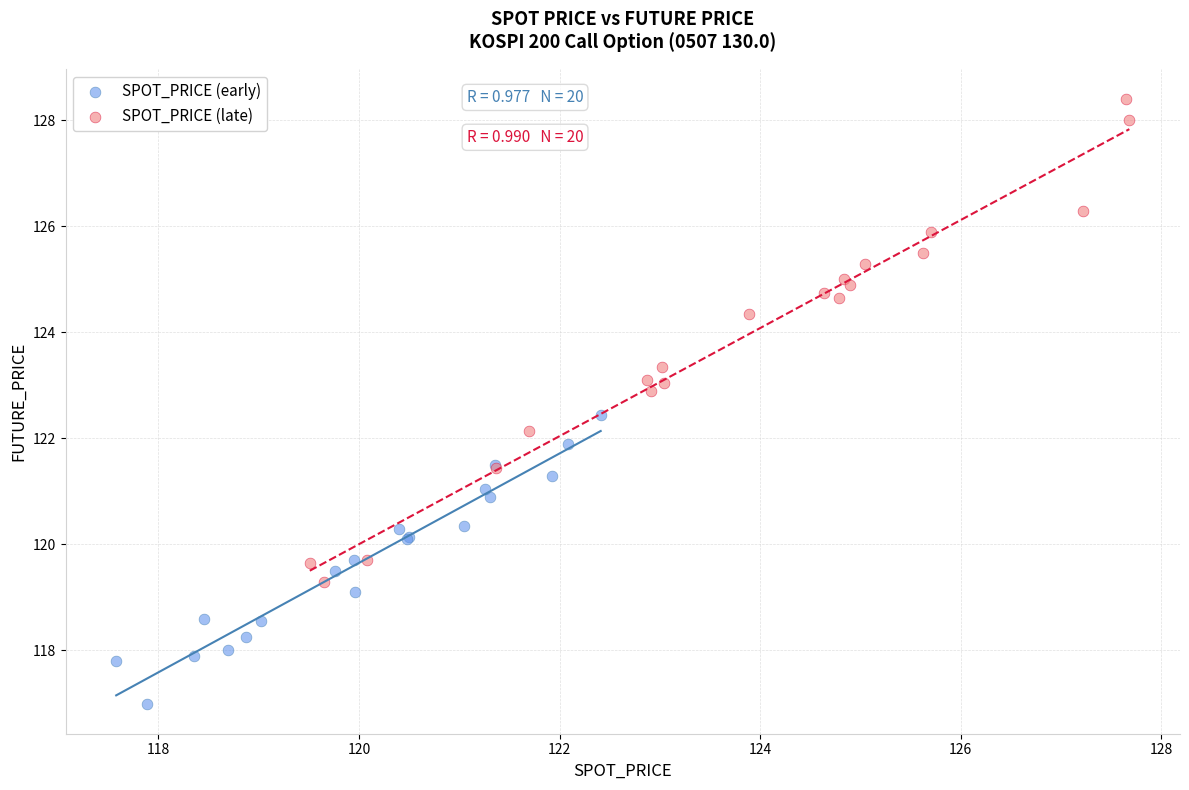

Which series has the widest spread of Y values?

SPOT_PRICE (late)